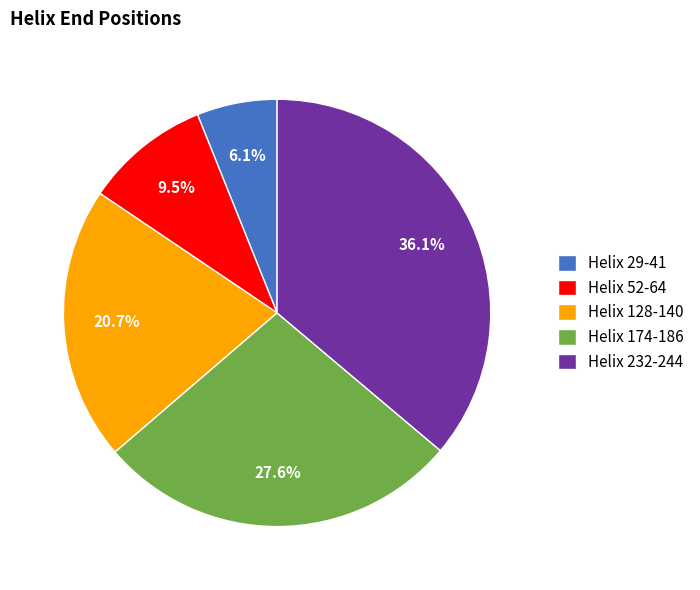

To the nearest percent, what is the difference between the Helix 29-41 and Helix 128-140 slice percentages?

15%